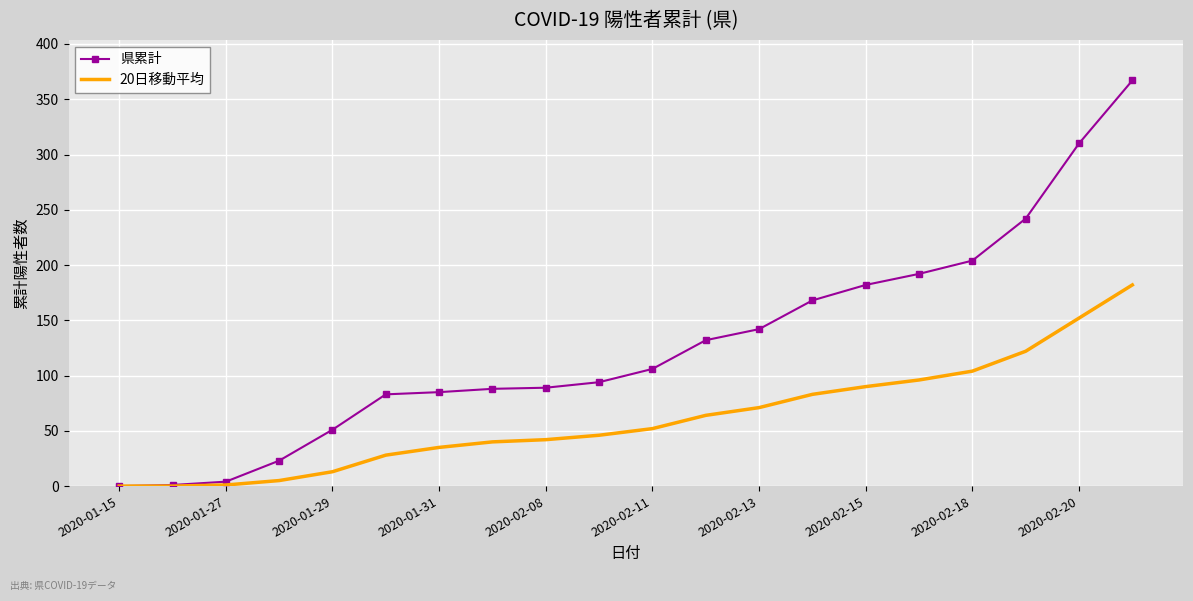

What is the greatest value displayed?

367